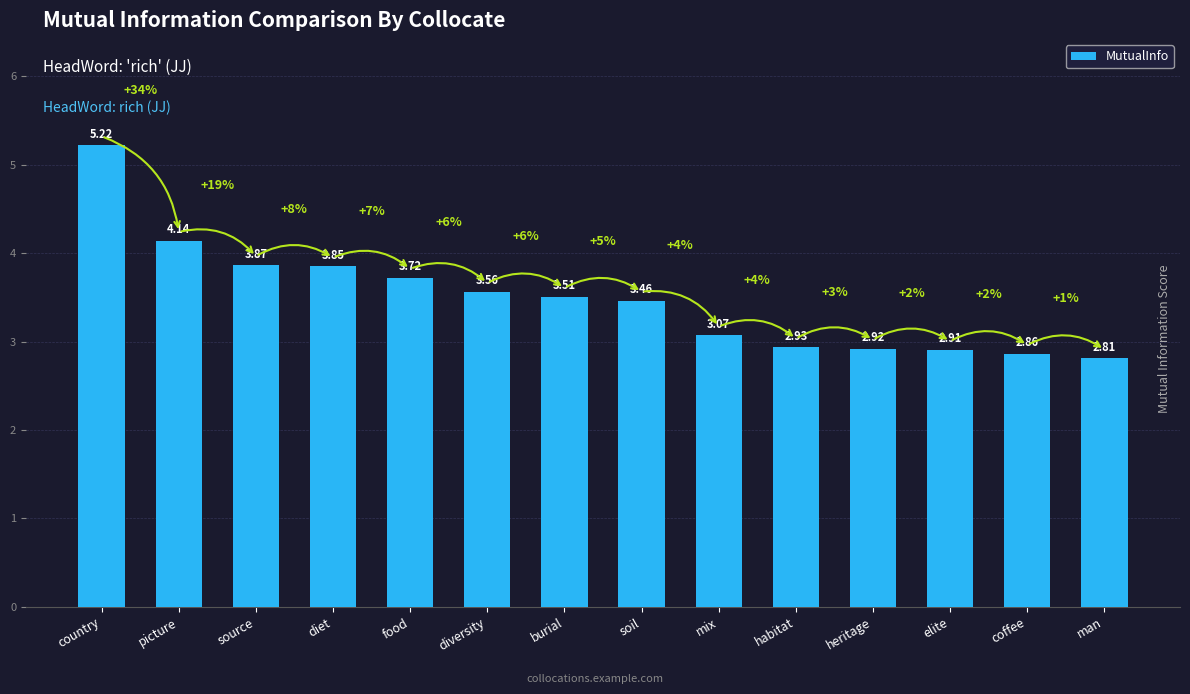

What is the label of the 4th bar from the left?

diet